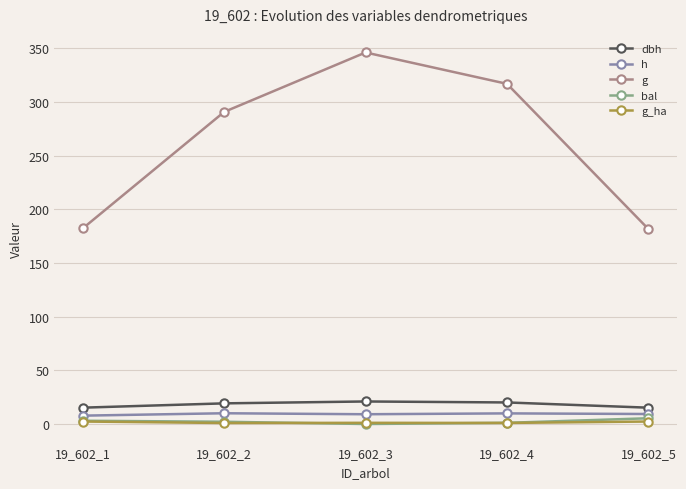

True or false: bal has more than 2 interior local peaks.

False